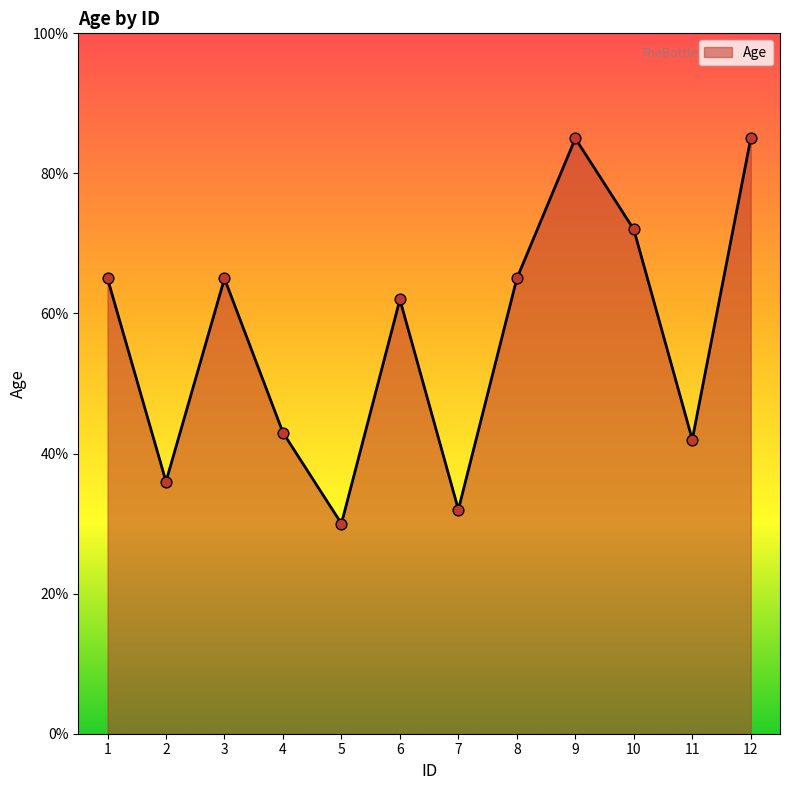

Approximately how many times larger is the value at 2 compared to 5?

1.2